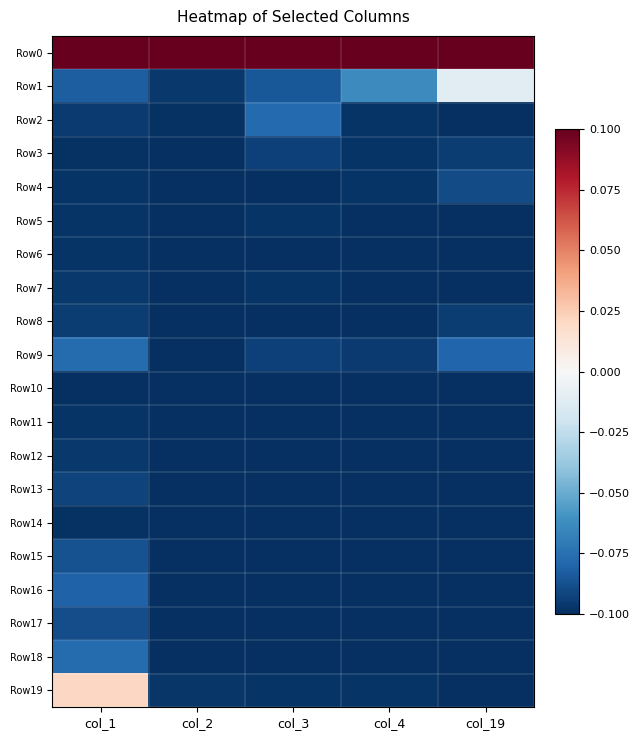

At which category is the sum across all series the highest?

col_1